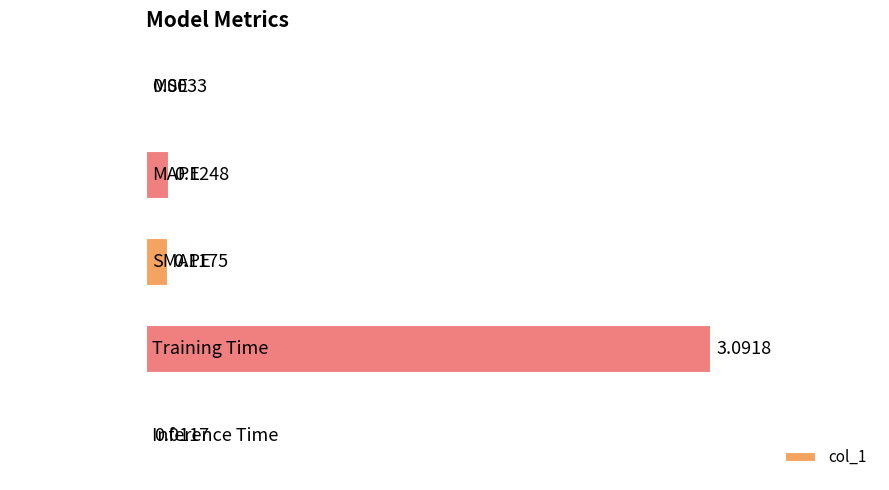

Which label corresponds to the largest value in the chart?

Training Time